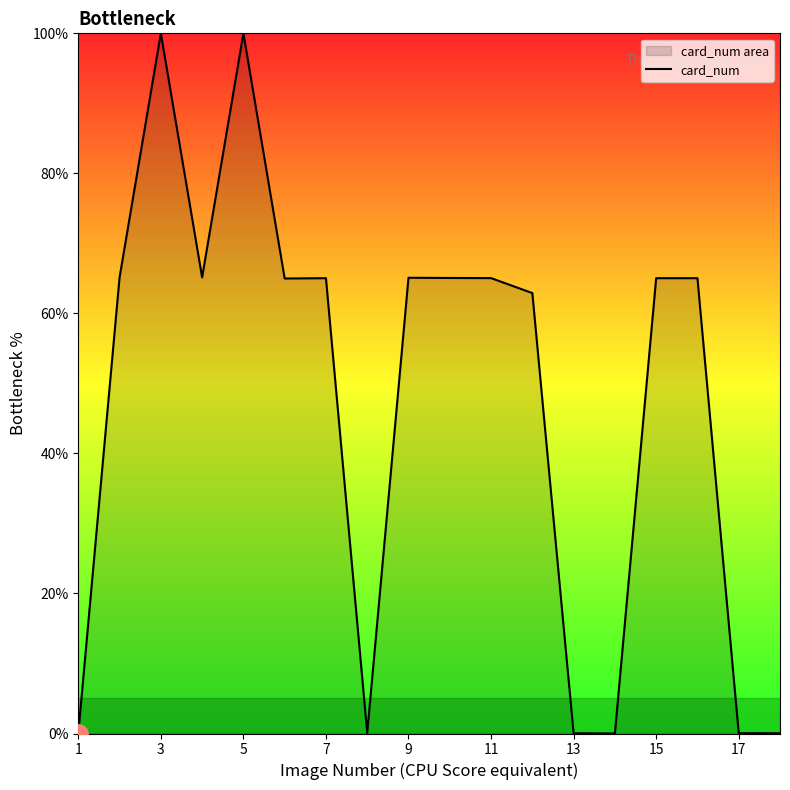

Approximately how many times larger is the value at 15 compared to 9?

1.0